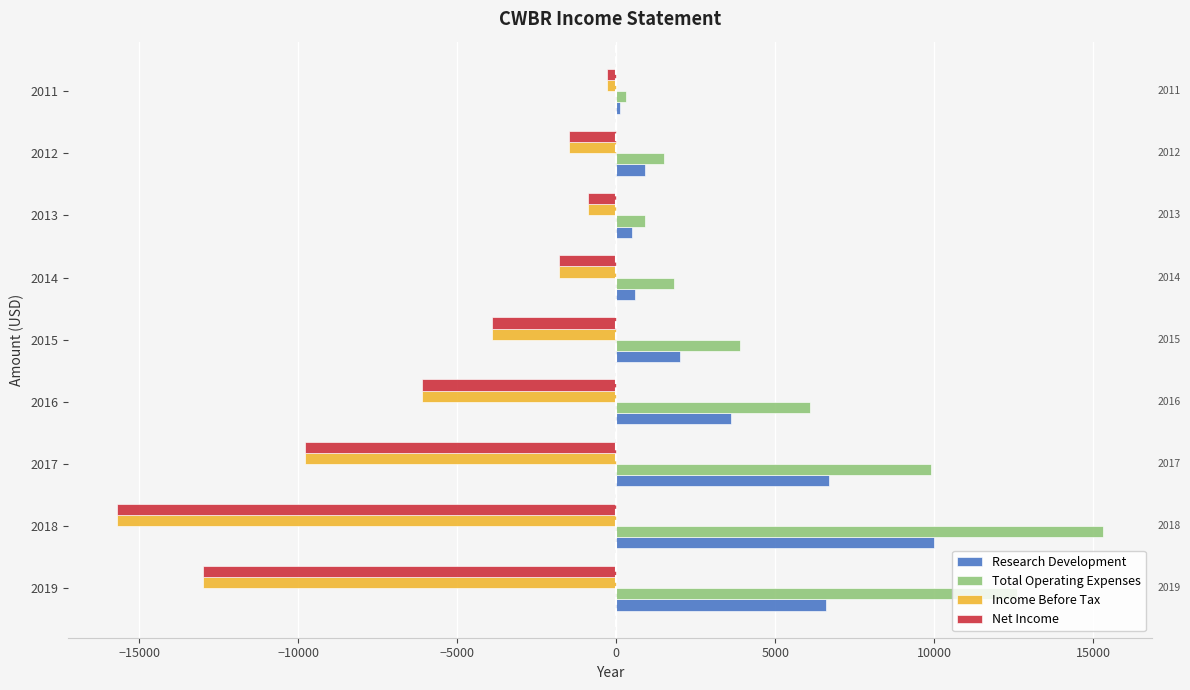

Is it true that Total Operating Expenses equals 4538 at 2018?

False